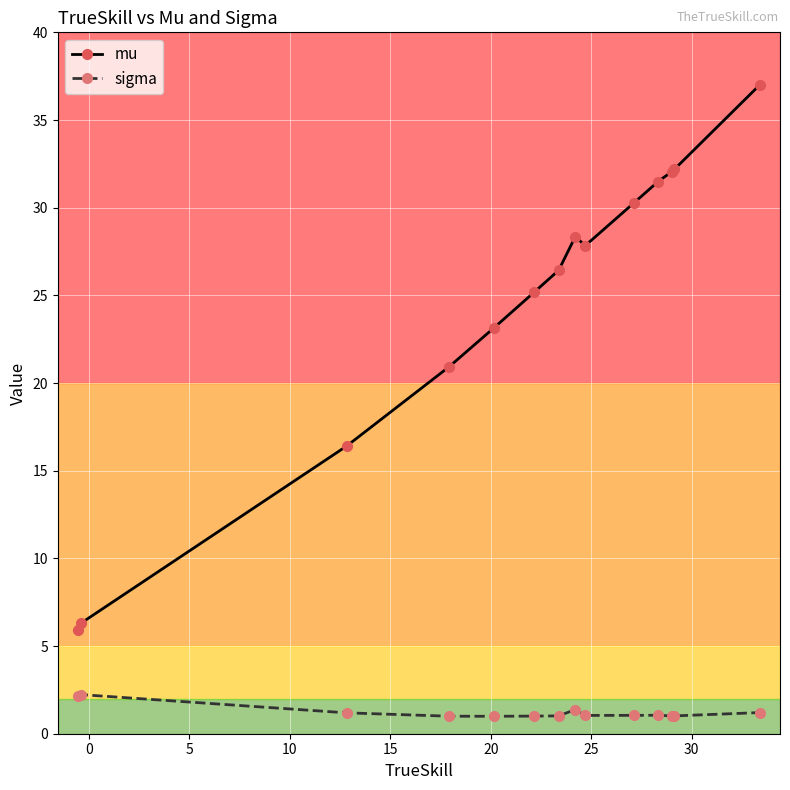

At how many categories does at least one series exceed 34?

1